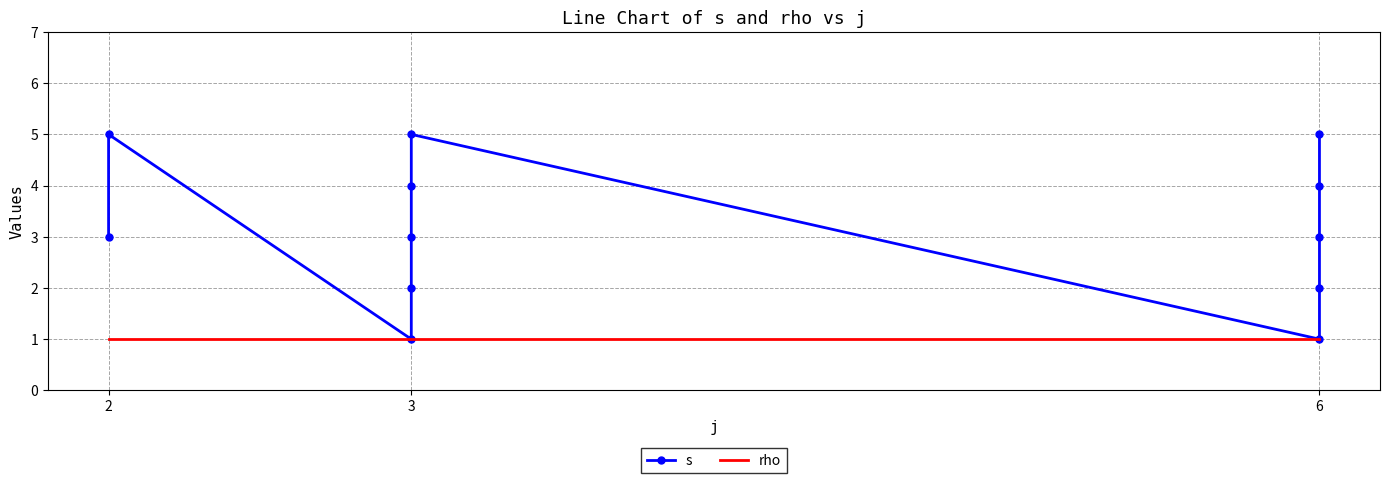

How many lines are shown in the chart?

2